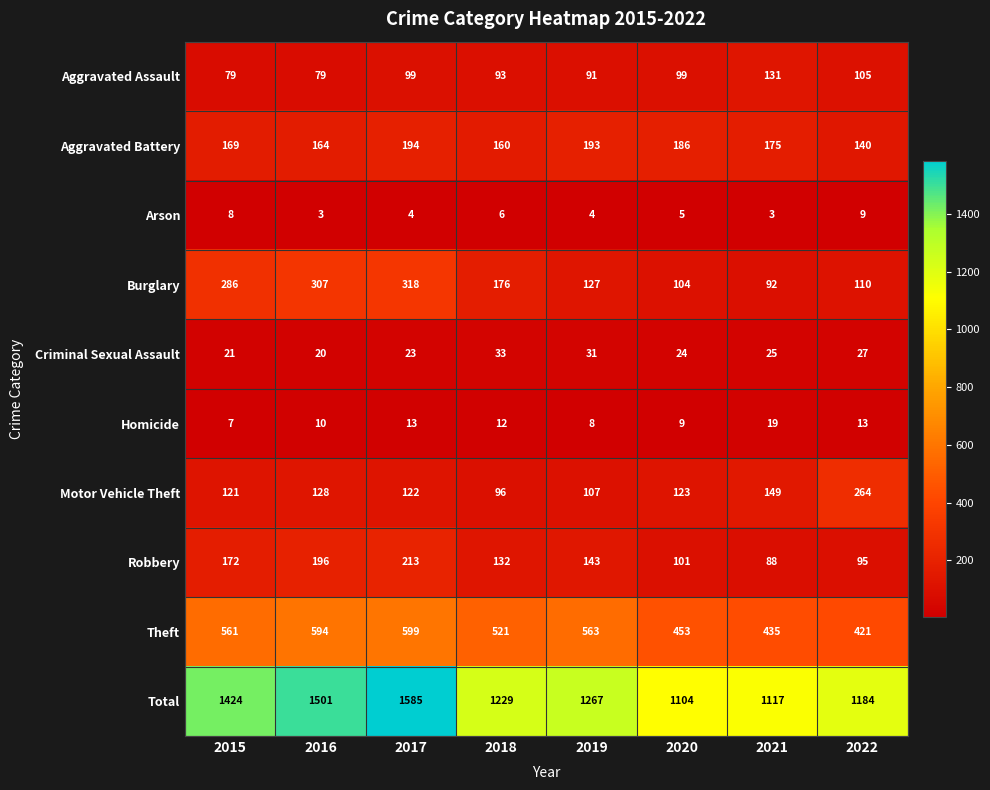

Count the number of categories in the chart.

8